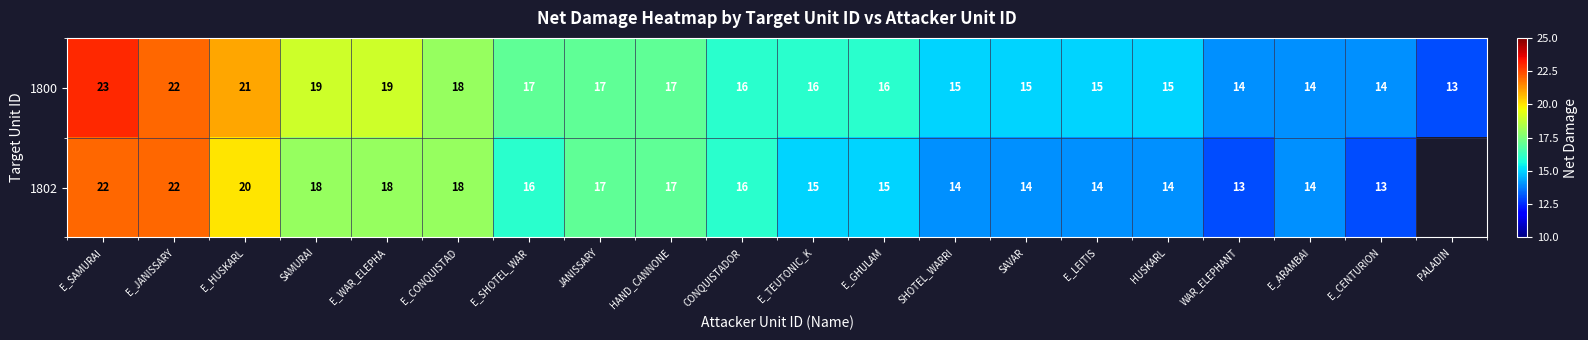

Rank the series at HUSKARL from lowest to highest value.

1802, 1800